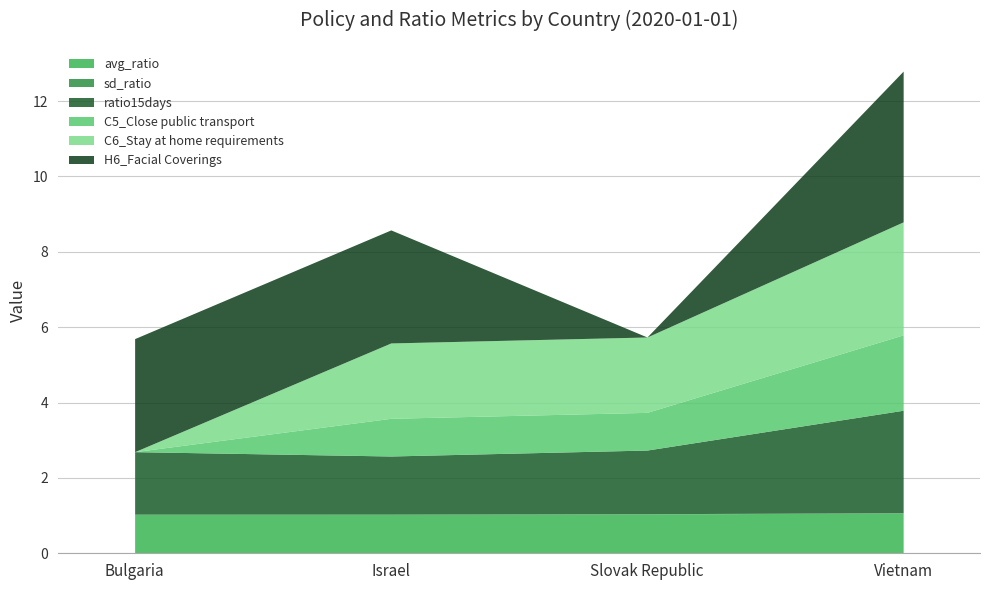

At which label is C5_Close public transport closest to 1?

Israel